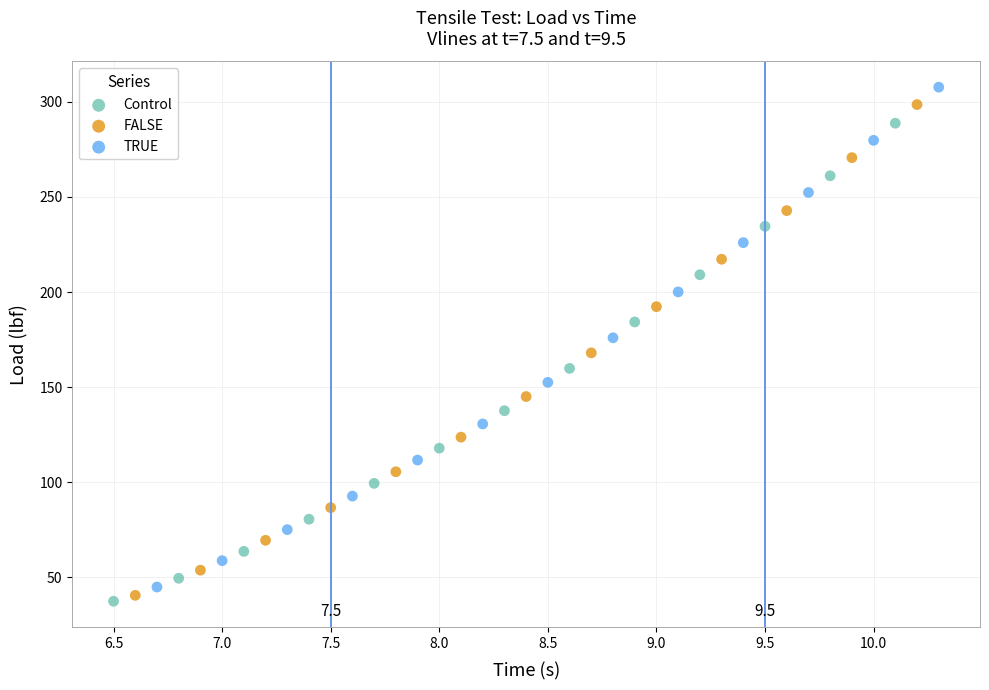

Which series contains the highest Y value?

TRUE